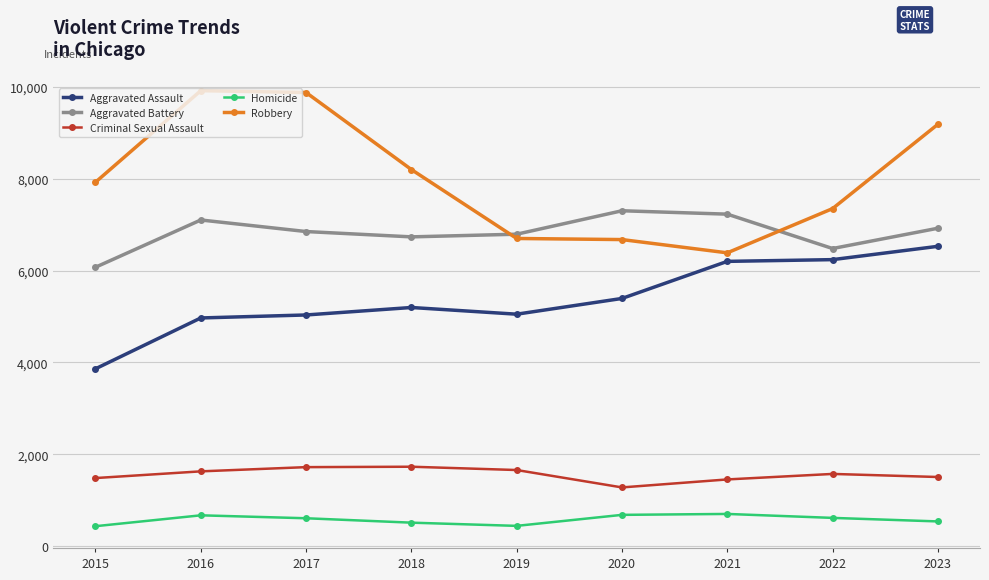

The Criminal Sexual Assault series shows 2435 at 2019. True or false?

False